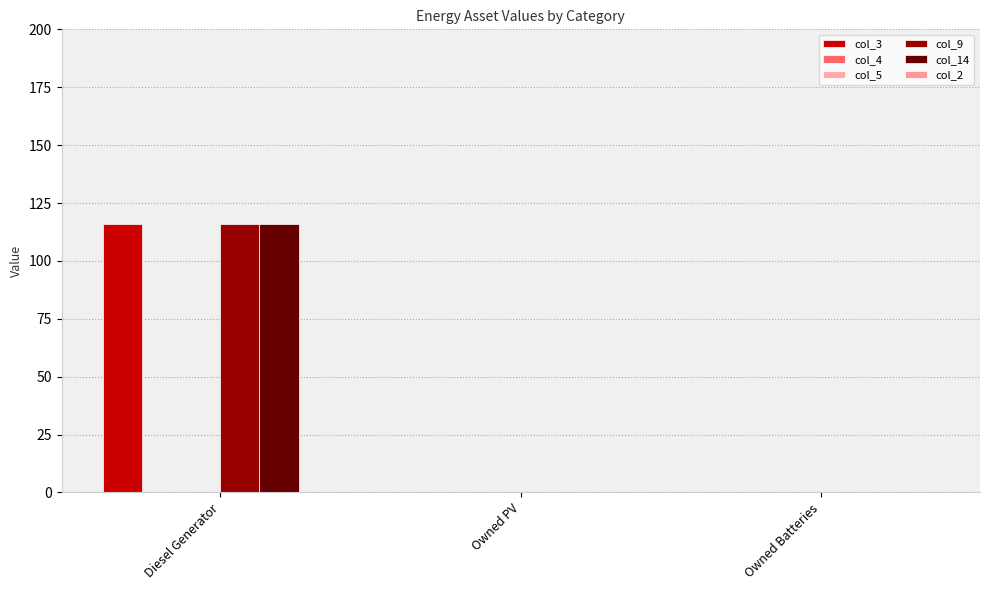

What is the label of the 3rd bar from the right?

Diesel Generator